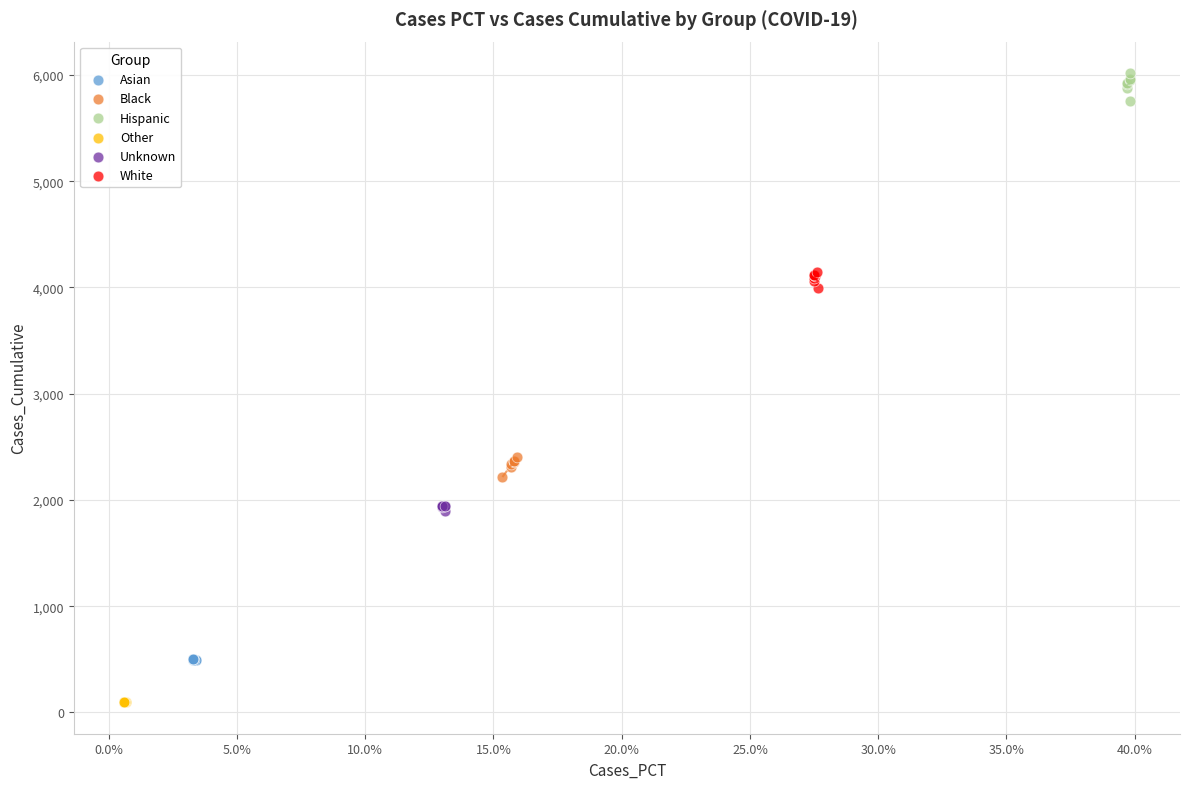

What are all the series names shown in the legend?

Asian, Black, Hispanic, Other, Unknown, White